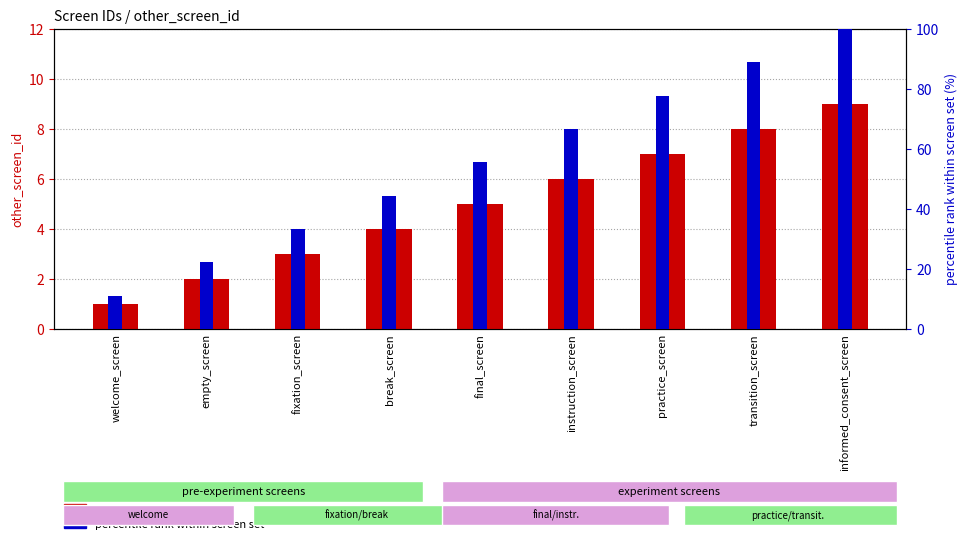

What is the average value of the percentile rank within screen set series?

55.6